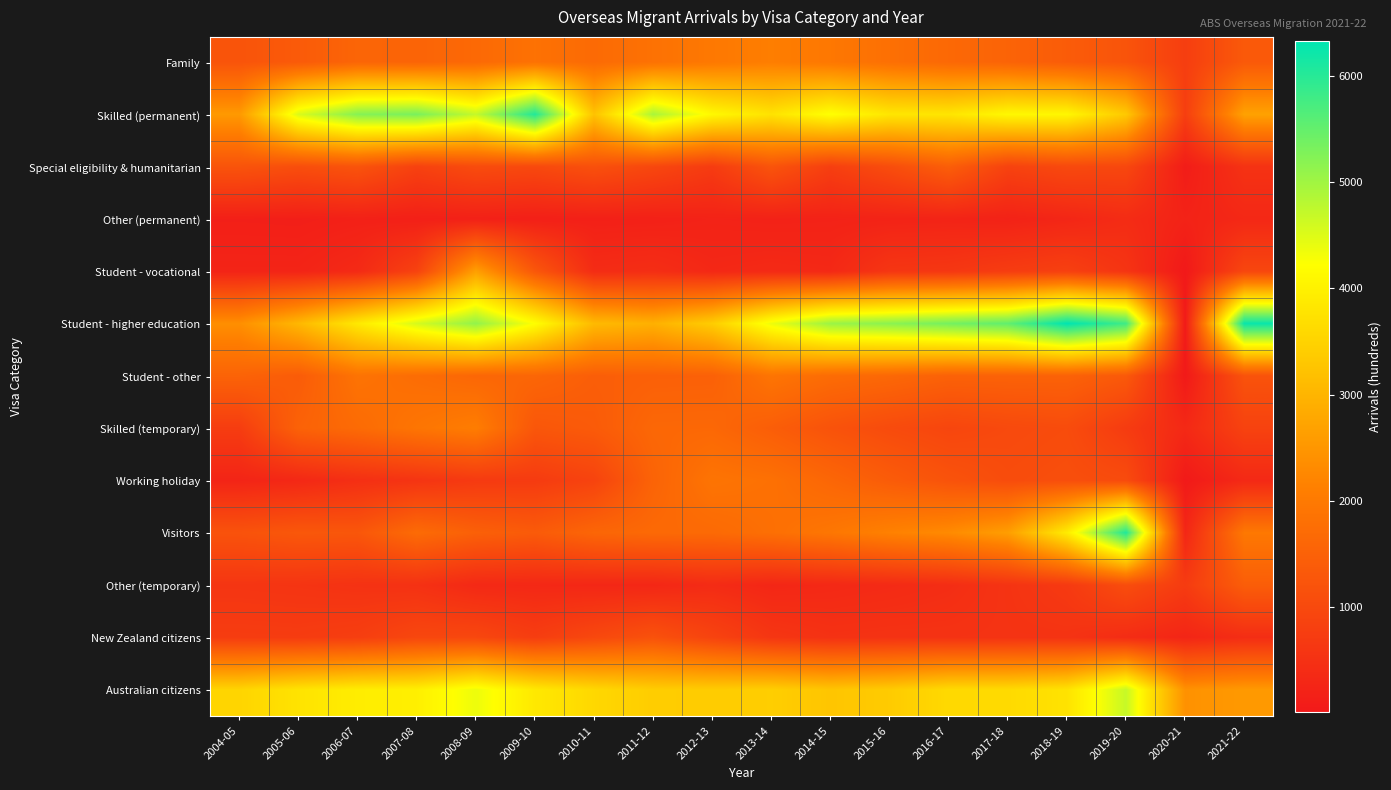

What is the total value across all series at 2005-06?

20010